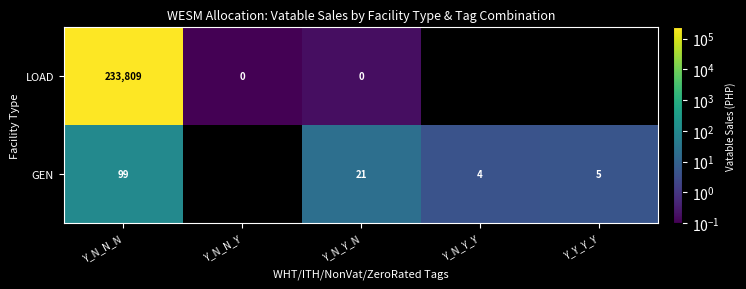

What is the total value across all series at Y_N_N_N?

233908